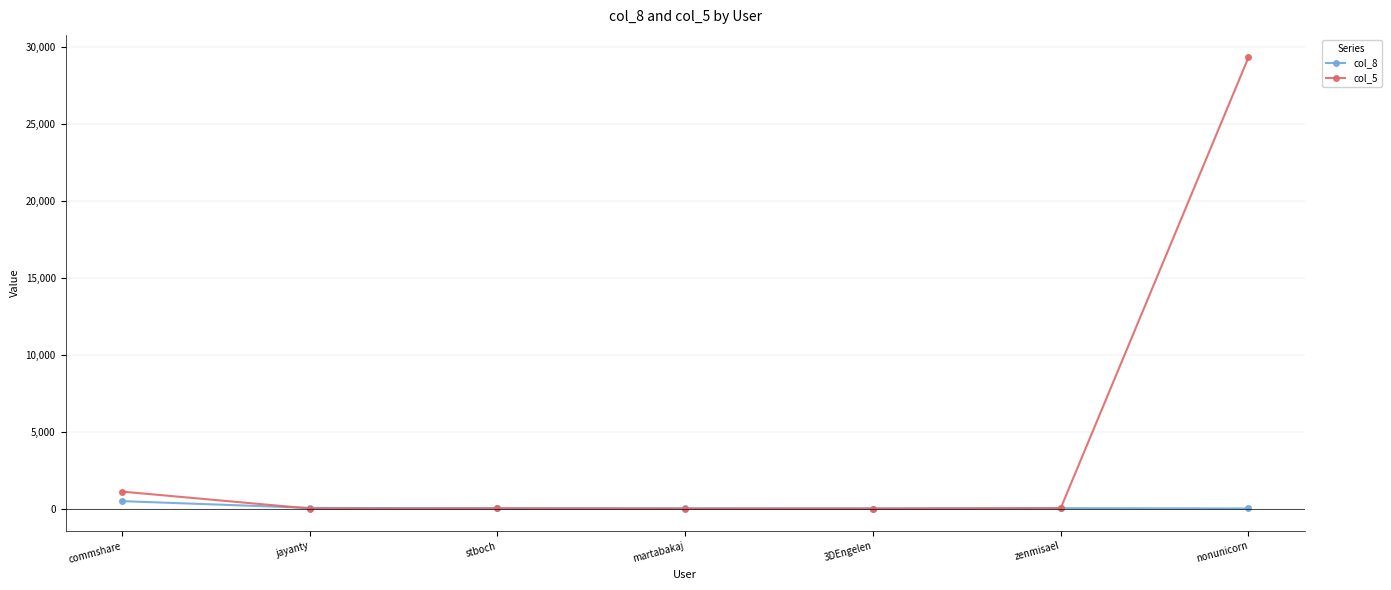

How many categories are shown in the chart?

7